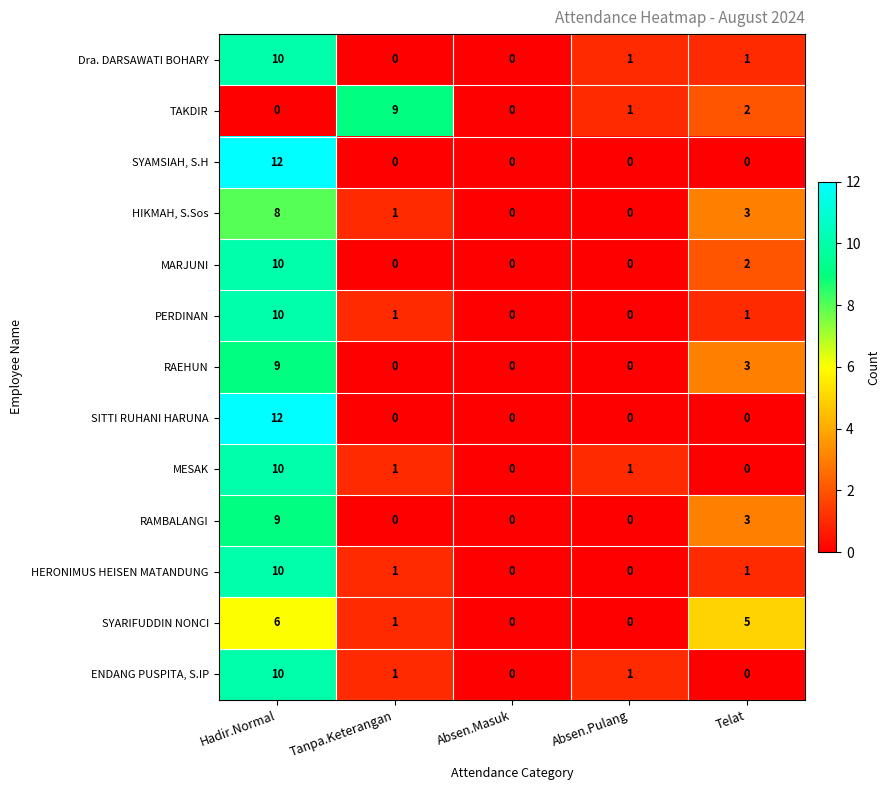

How many distinct data groups are displayed?

13